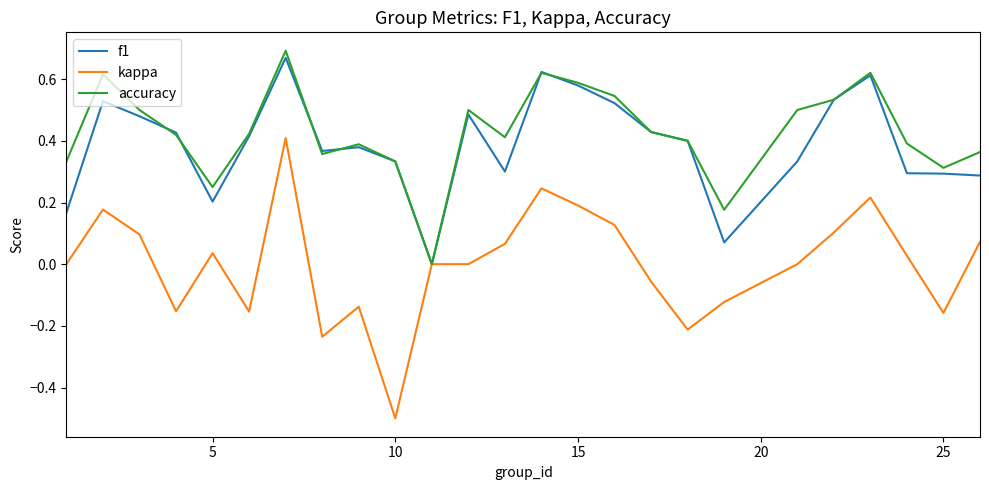

How many distinct data groups are displayed?

3